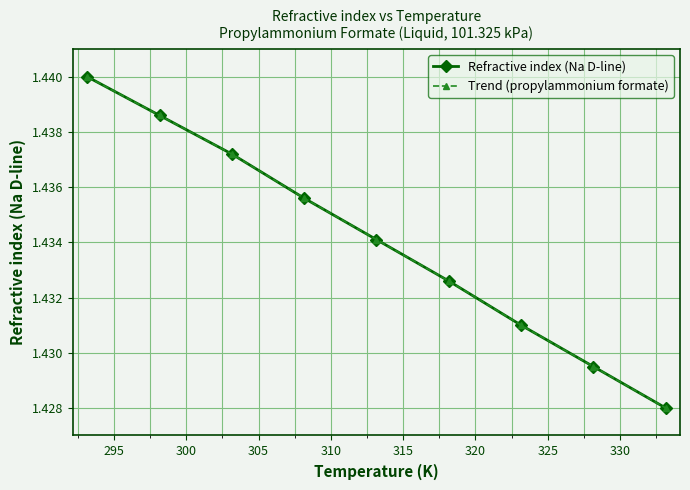

Reading left to right, extract all data points from this chart.

Refractive index (Na D-line): 1.4	1.4	1.4	1.4	1.4	1.4	1.4	1.4	1.4
Trend (propylammonium formate): 1.4	1.4	1.4	1.4	1.4	1.4	1.4	1.4	1.4